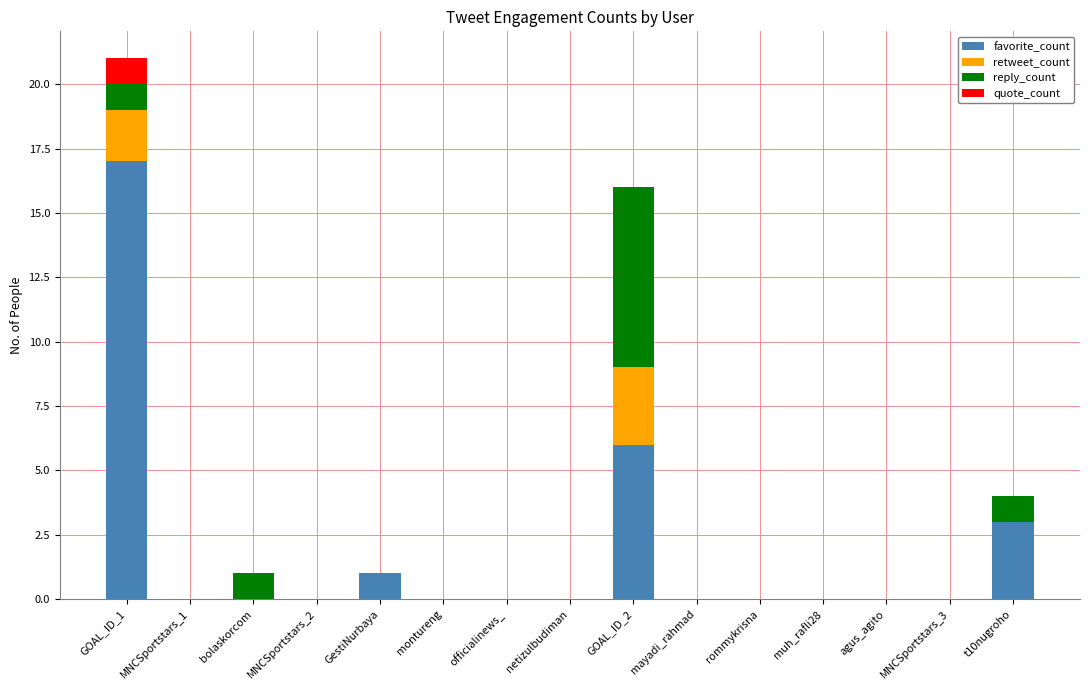

Are the bars grouped side by side (vs. stacked)?

No